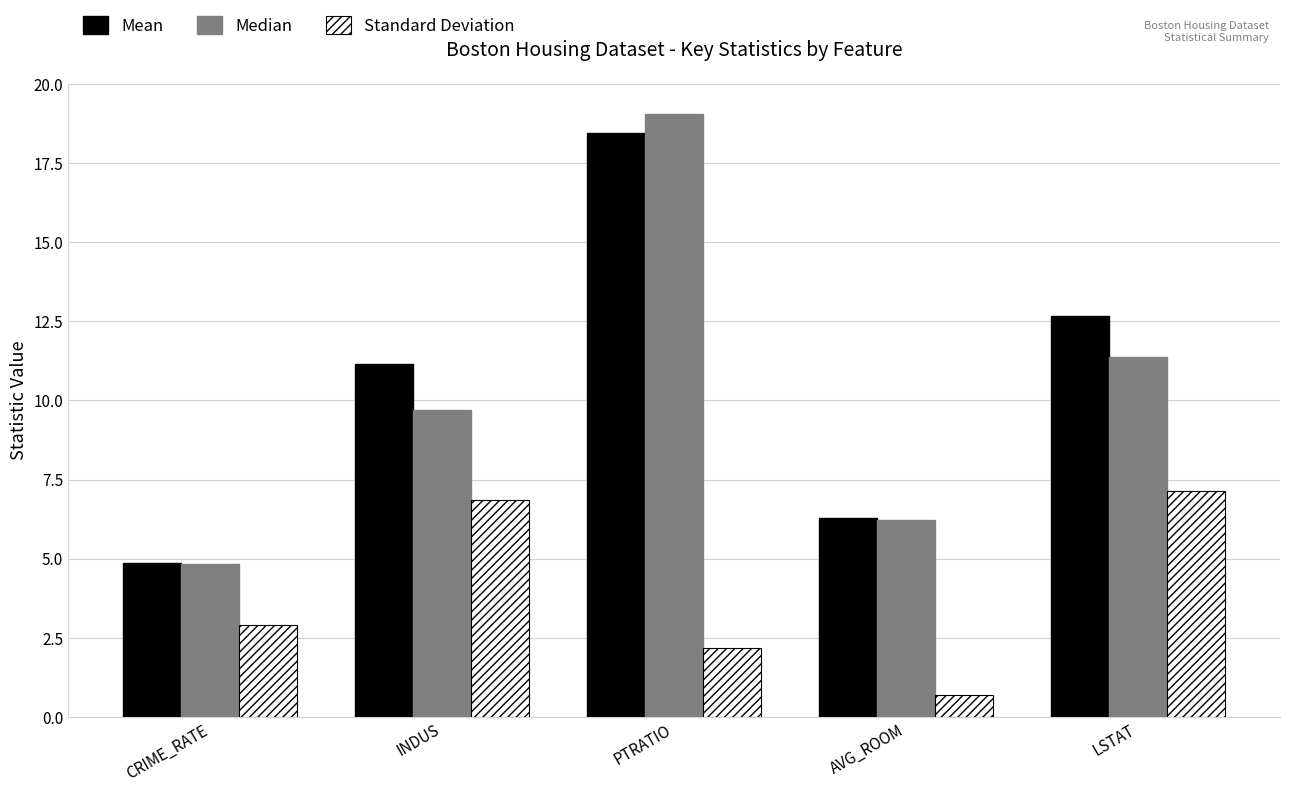

How many series are shown in this chart?

3